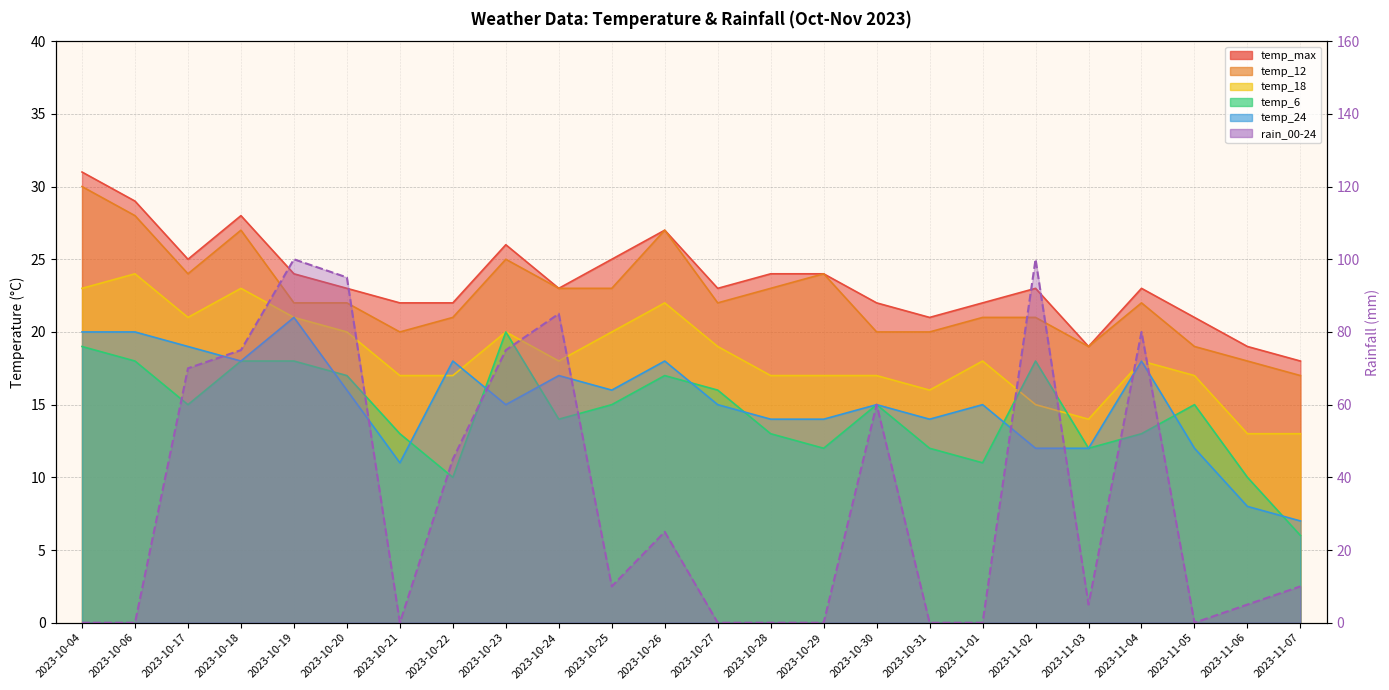

How many data points in temp_6 are less than 15?

11